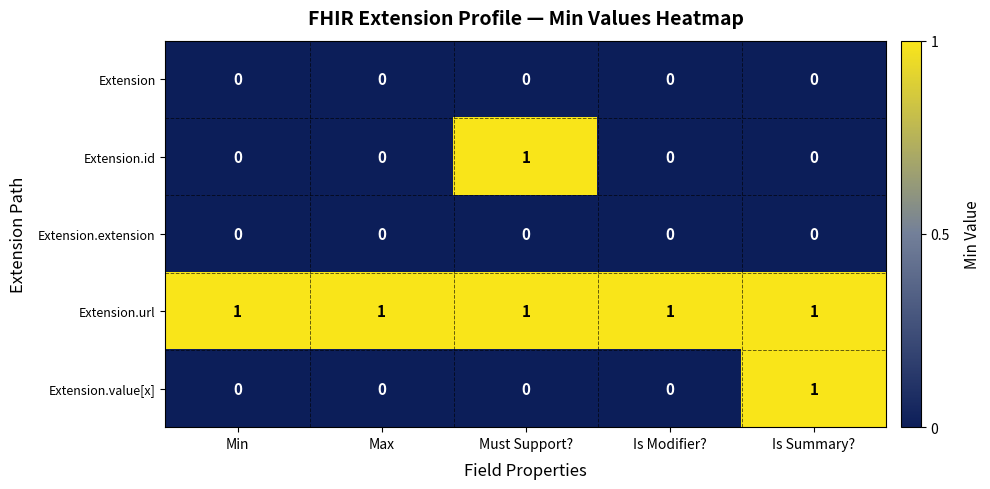

At which label does Extension.value[x] reach its peak?

Is Summary?